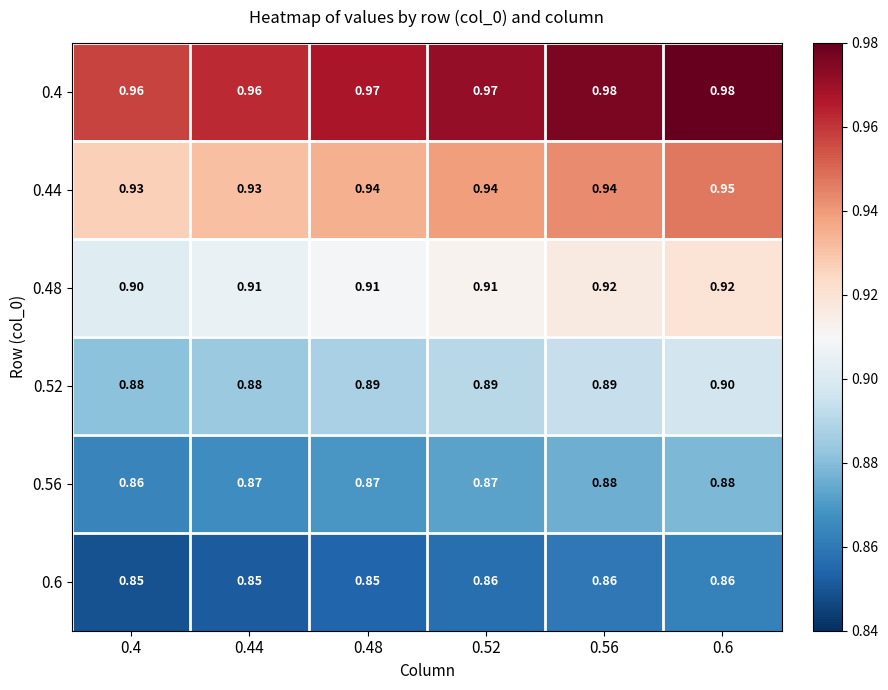

Is the value of 0.6 at 0.6 greater than the value of 0.44 at 0.44?

No